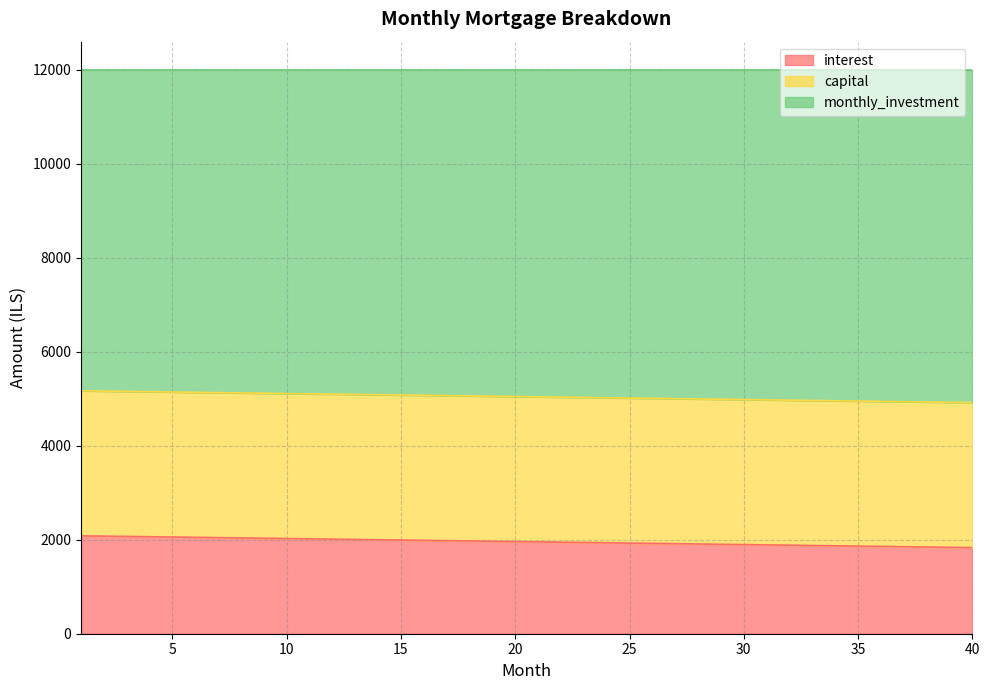

What is the maximum value for interest?

2083.3